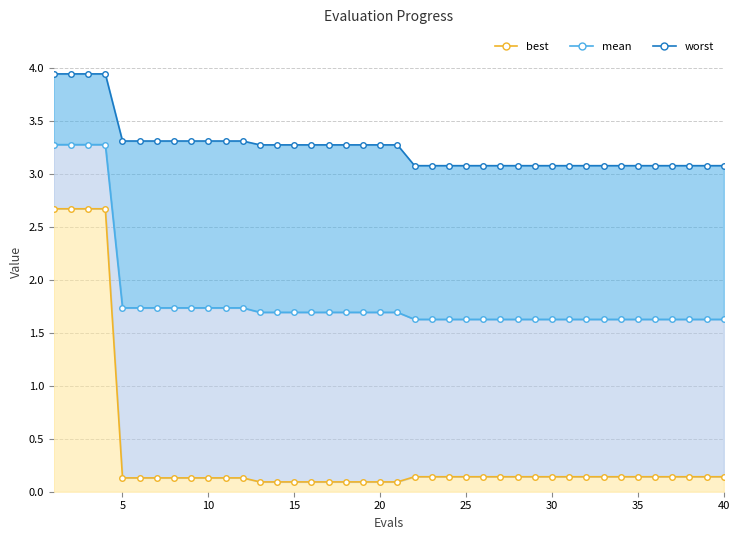

Reading right to left, transcribe all the data shown in this chart.

worst: 3.1	3.1	3.1	3.1	3.1	3.1	3.1	3.1	3.1	3.1	3.1	3.1	3.1	3.1	3.1	3.1	3.1	3.1	3.1	3.3	3.3	3.3	3.3	3.3	3.3	3.3	3.3	3.3	3.3	3.3	3.3	3.3	3.3	3.3	3.3	3.3	3.9	3.9	3.9	3.9
mean: 1.6	1.6	1.6	1.6	1.6	1.6	1.6	1.6	1.6	1.6	1.6	1.6	1.6	1.6	1.6	1.6	1.6	1.6	1.6	1.7	1.7	1.7	1.7	1.7	1.7	1.7	1.7	1.7	1.7	1.7	1.7	1.7	1.7	1.7	1.7	1.7	3.3	3.3	3.3	3.3
best: 0.1	0.1	0.1	0.1	0.1	0.1	0.1	0.1	0.1	0.1	0.1	0.1	0.1	0.1	0.1	0.1	0.1	0.1	0.1	0.1	0.1	0.1	0.1	0.1	0.1	0.1	0.1	0.1	0.1	0.1	0.1	0.1	0.1	0.1	0.1	0.1	2.7	2.7	2.7	2.7